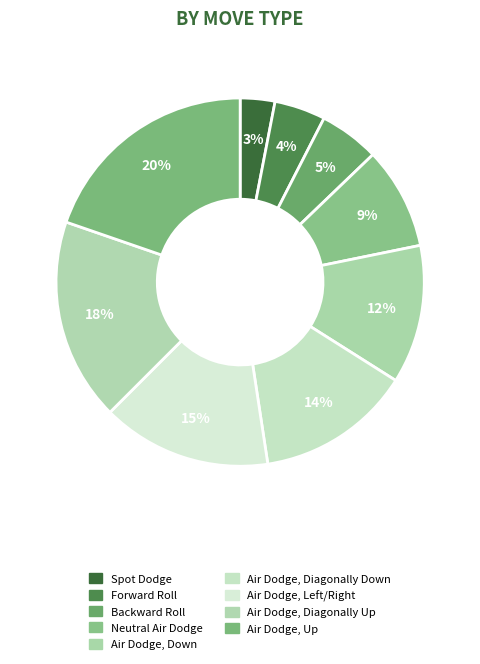

Does Air Dodge, Up represent more than half of the total?

No